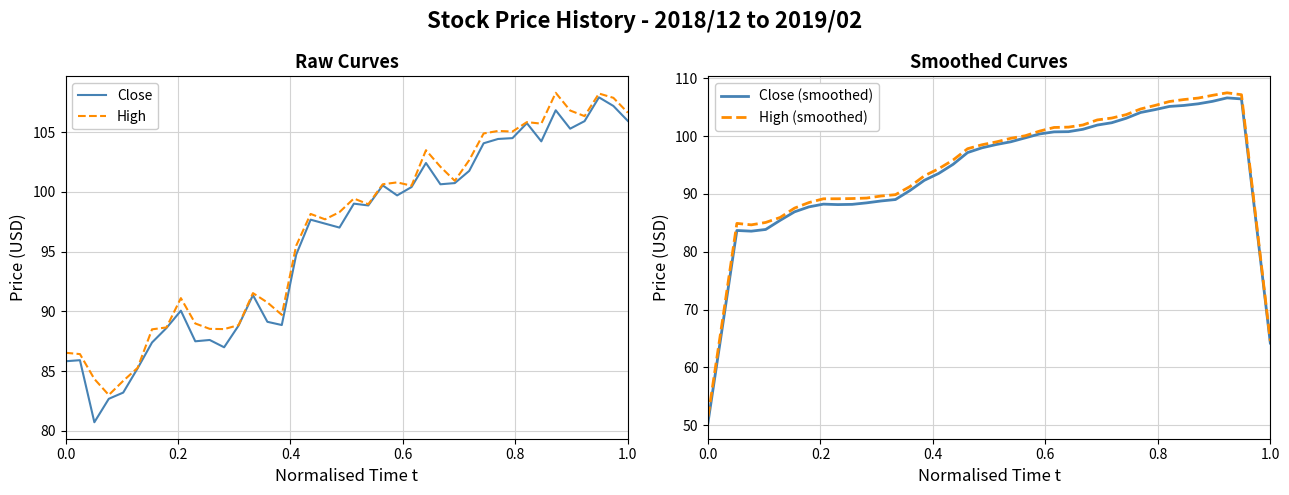

What is the value of the High (smoothed) point at the 8th from the left?

88.5